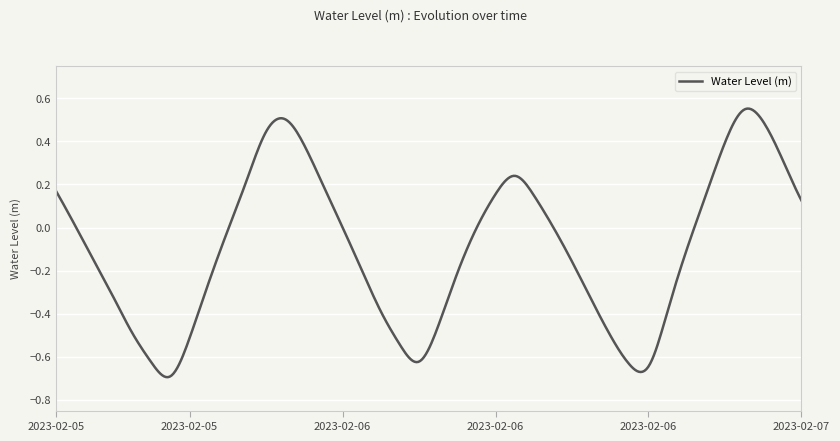

Rank the categories by value from lowest to highest.

2023-02-05 18:00, 2023-02-06 19:00, 2023-02-06 18:00, 2023-02-05 17:00, 2023-02-06 07:00, 2023-02-06 06:00, 2023-02-05 19:00, 2023-02-06 17:00, 2023-02-05 16:00, 2023-02-06 08:00, 2023-02-06 05:00, 2023-02-06 20:00, 2023-02-06 16:00, 2023-02-05 15:00, 2023-02-05 20:00, 2023-02-06 09:00, 2023-02-06 04:00, 2023-02-06 15:00, 2023-02-05 14:00, 2023-02-06 21:00, 2023-02-05 21:00, 2023-02-06 10:00, 2023-02-06 03:00, 2023-02-06 14:00, 2023-02-05 13:00, 2023-02-07 03:00, 2023-02-06 22:00, 2023-02-06 13:00, 2023-02-06 11:00, 2023-02-05 12:00, 2023-02-06 02:00, 2023-02-05 22:00, 2023-02-06 12:00, 2023-02-07 02:00, 2023-02-06 01:00, 2023-02-06 23:00, 2023-02-05 23:00, 2023-02-07 01:00, 2023-02-06 00:00, 2023-02-07 00:00